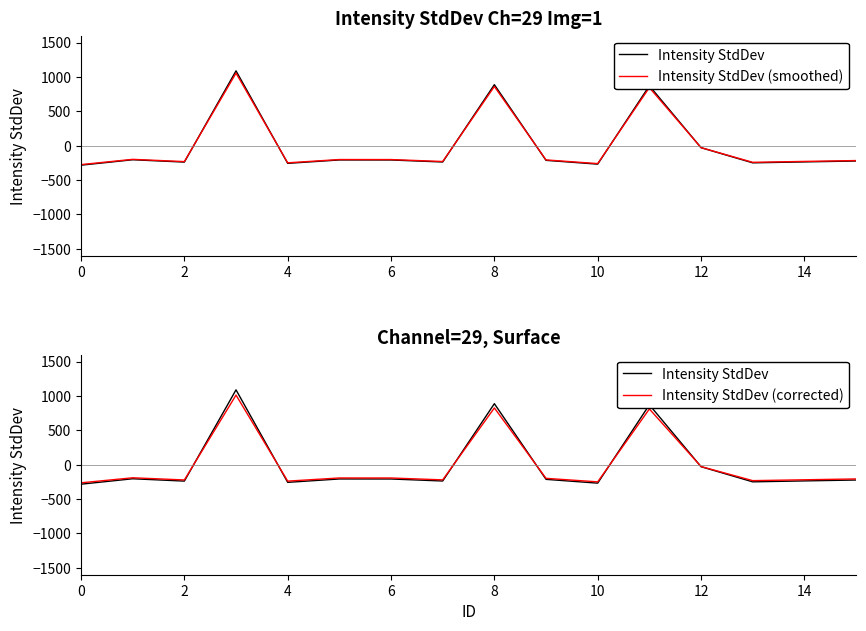

What is the difference between the maximum and second lowest values in the Intensity StdDev (smoothed) series?

1316.3